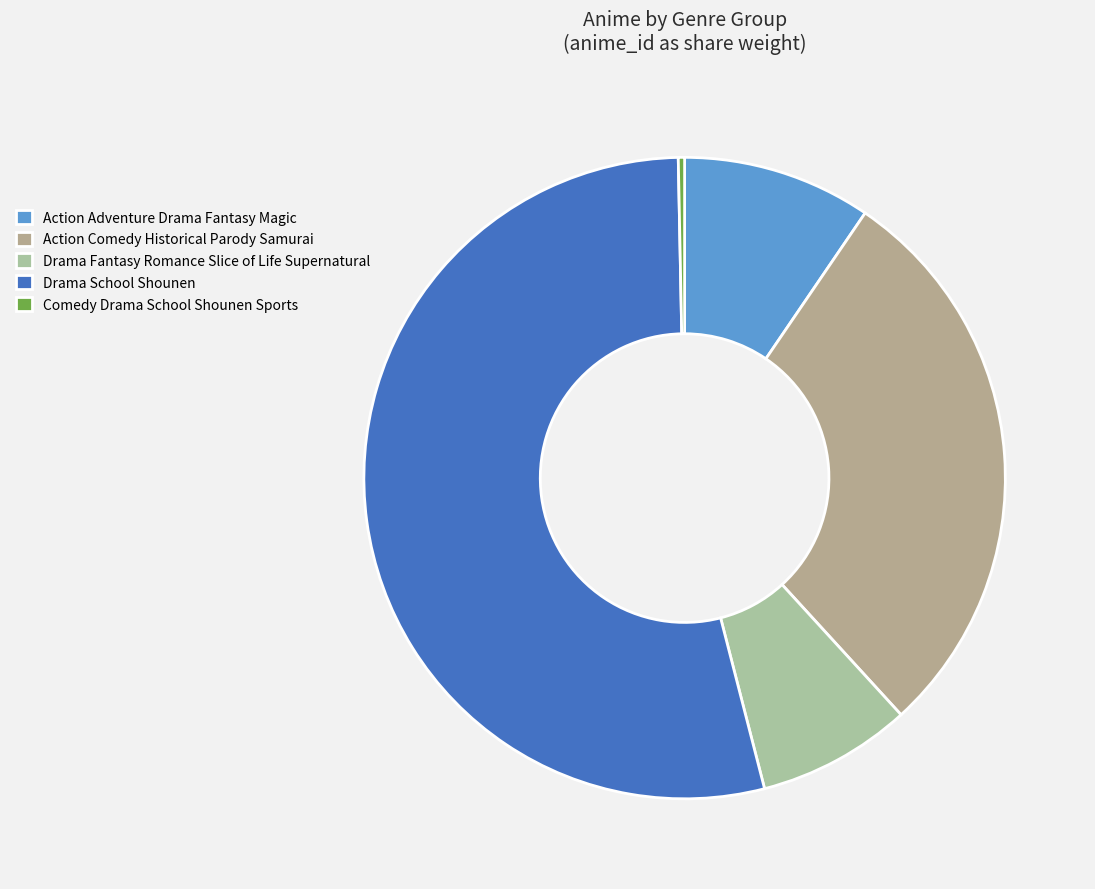

What is the majority slice?

Drama School Shounen